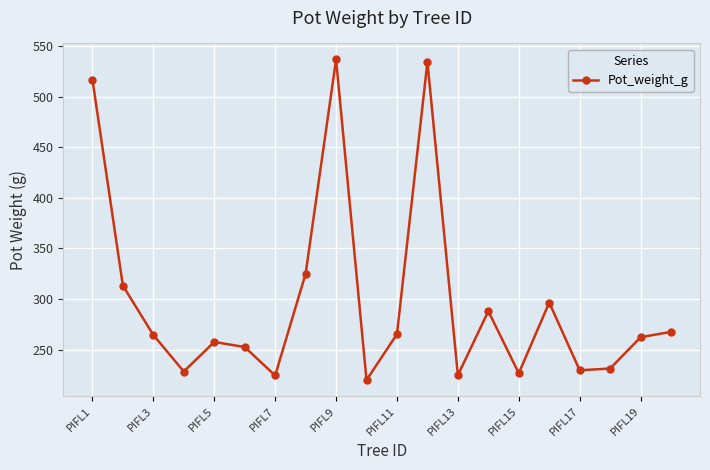

What is the value of the 10th point from the left?

220.1